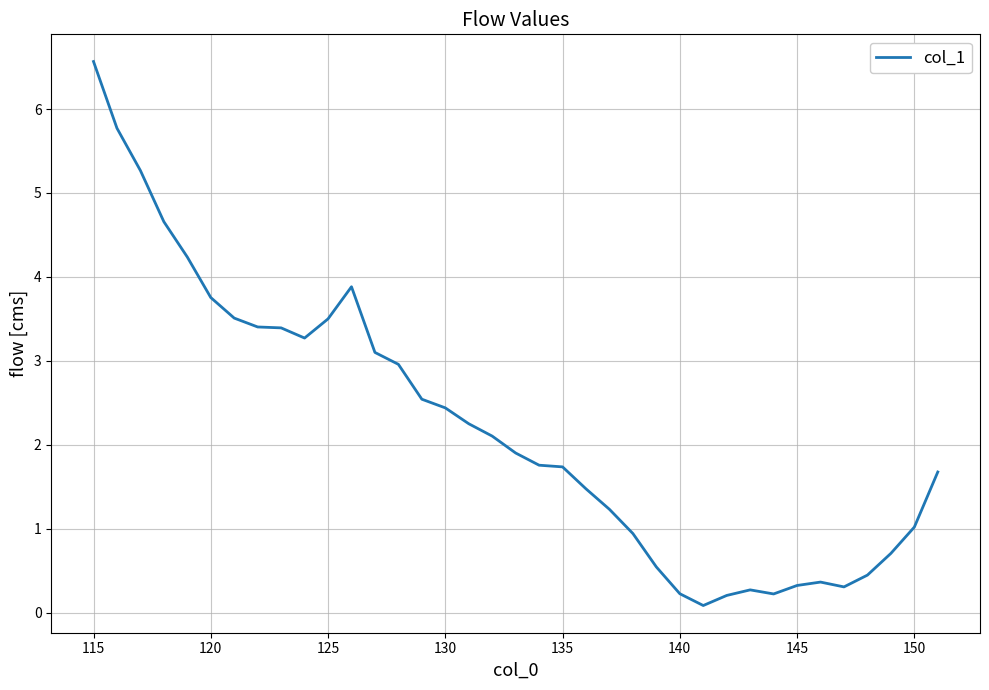

What is the maximum value shown in the chart?

6.6